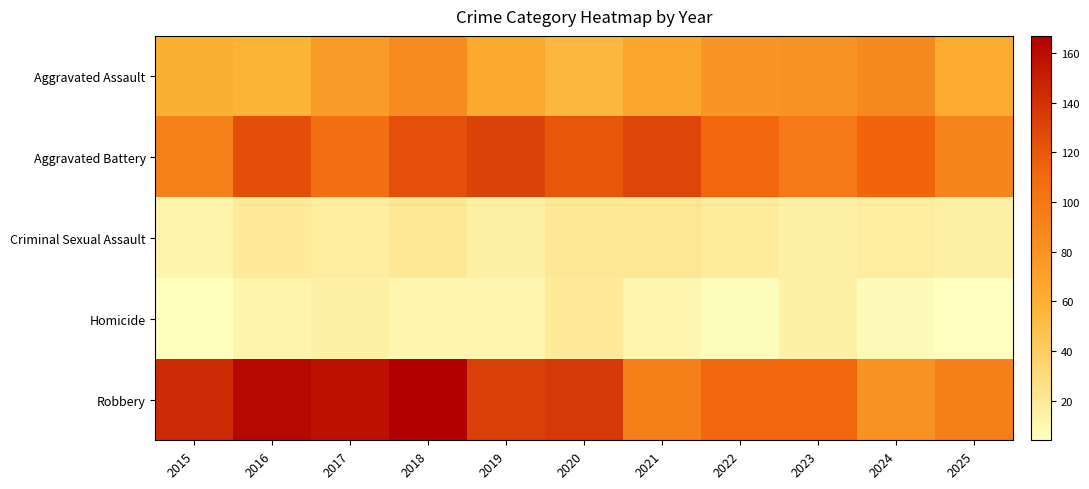

List the series in order of their peak value, lowest first.

Homicide, Criminal Sexual Assault, Aggravated Assault, Aggravated Battery, Robbery